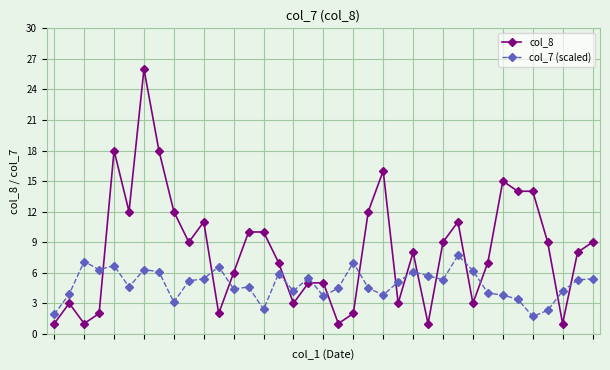

Which series has the largest range (max minus min)?

col_8